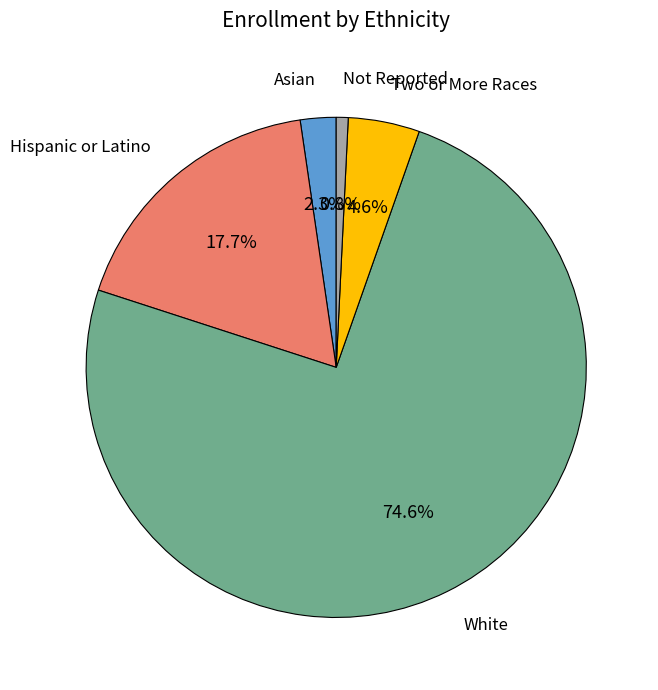

What is the largest slice in the pie chart?

White